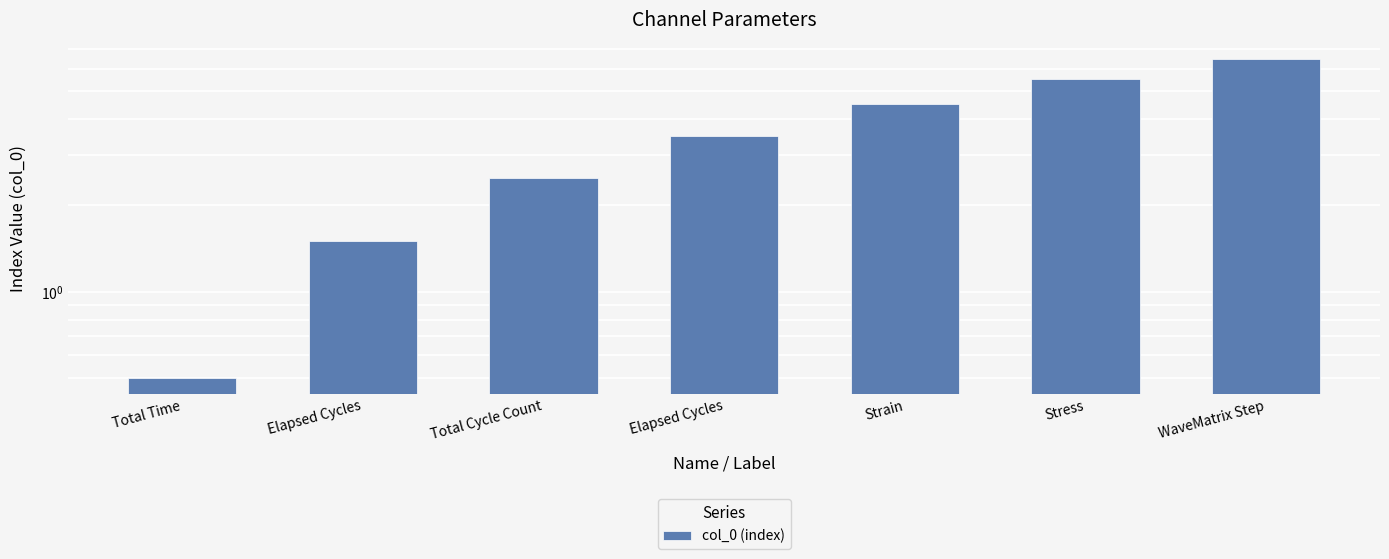

The value at Stress is 9.1. True or false?

False